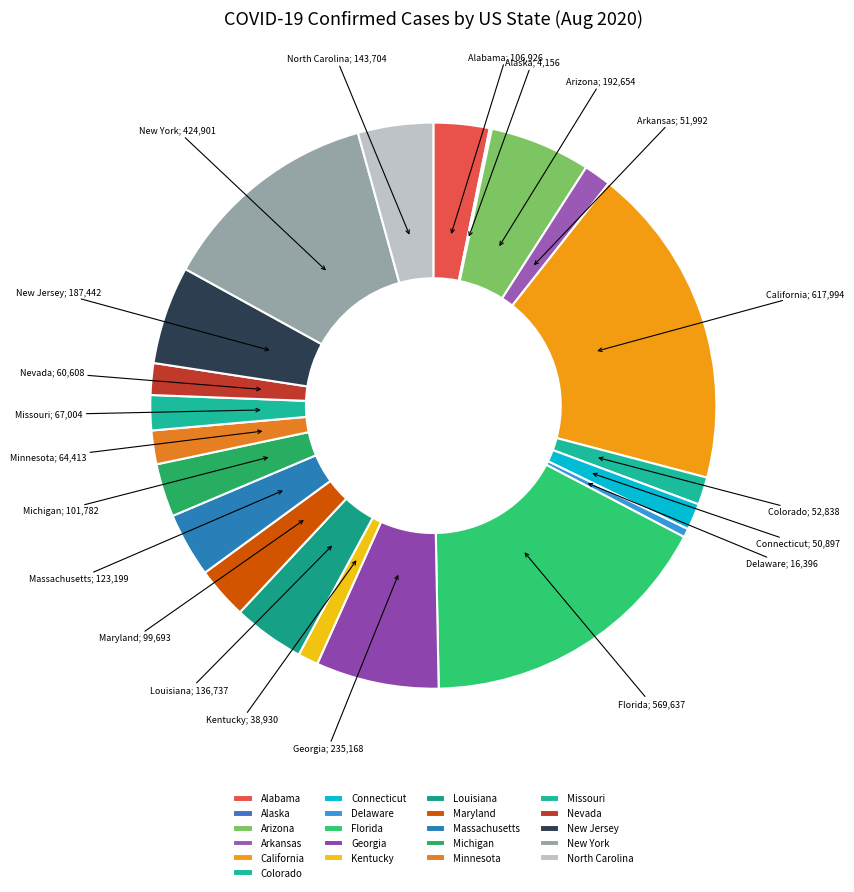

Count the number of slices in the pie.

21